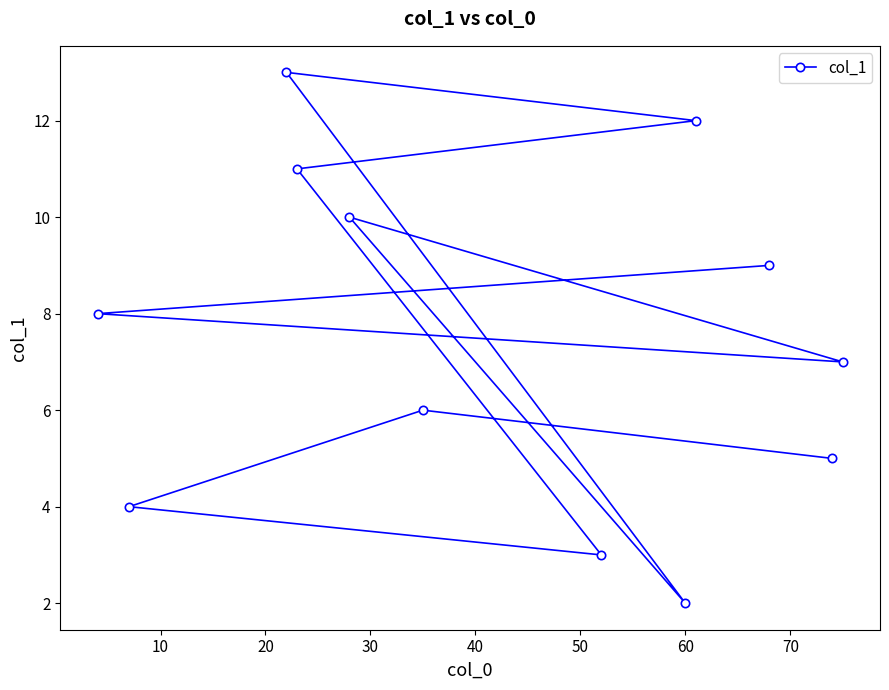

Reading left to right, what are all the values shown in this chart?

8.0	4.0	13.0	11.0	10.0	6.0	3.0	2.0	12.0	9.0	5.0	7.0